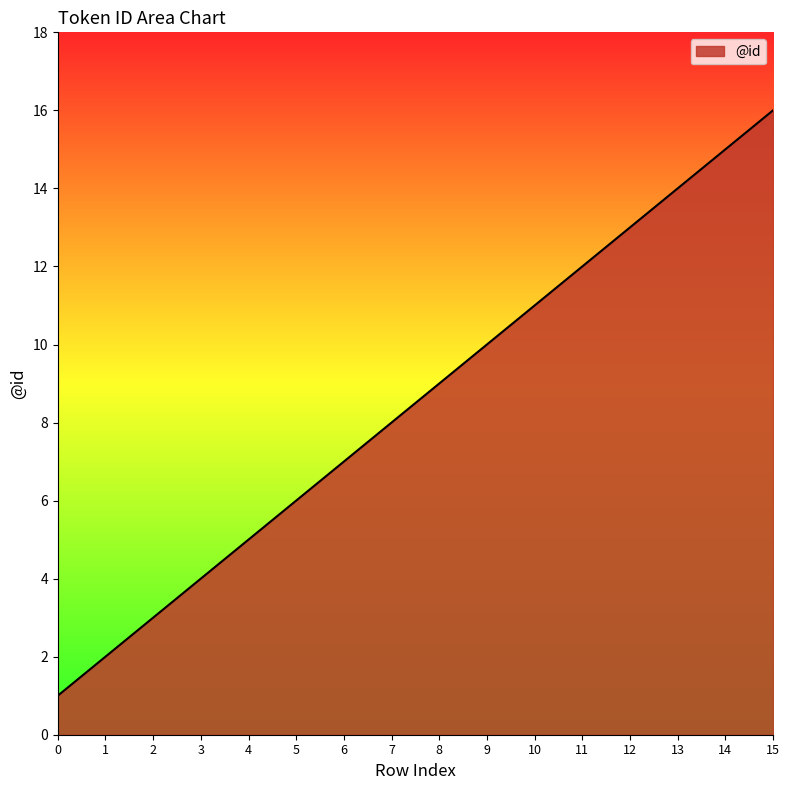

List the labels in order of value, largest first.

15, 14, 13, 12, 11, 10, 9, 8, 7, 6, 5, 4, 3, 2, 1, 0